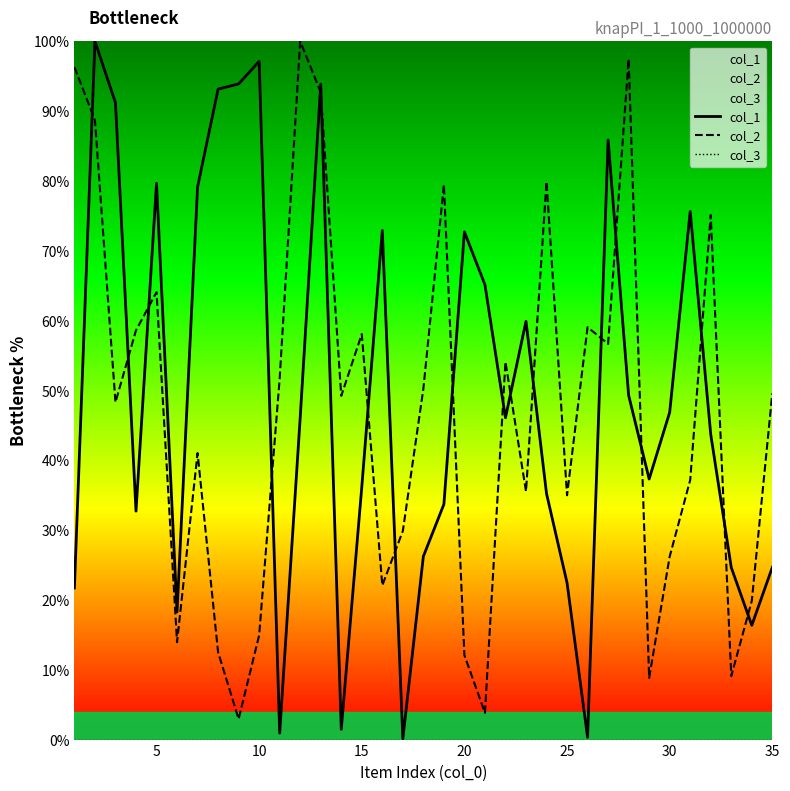

True or false: col_2 and col_1 cross at least once.

True